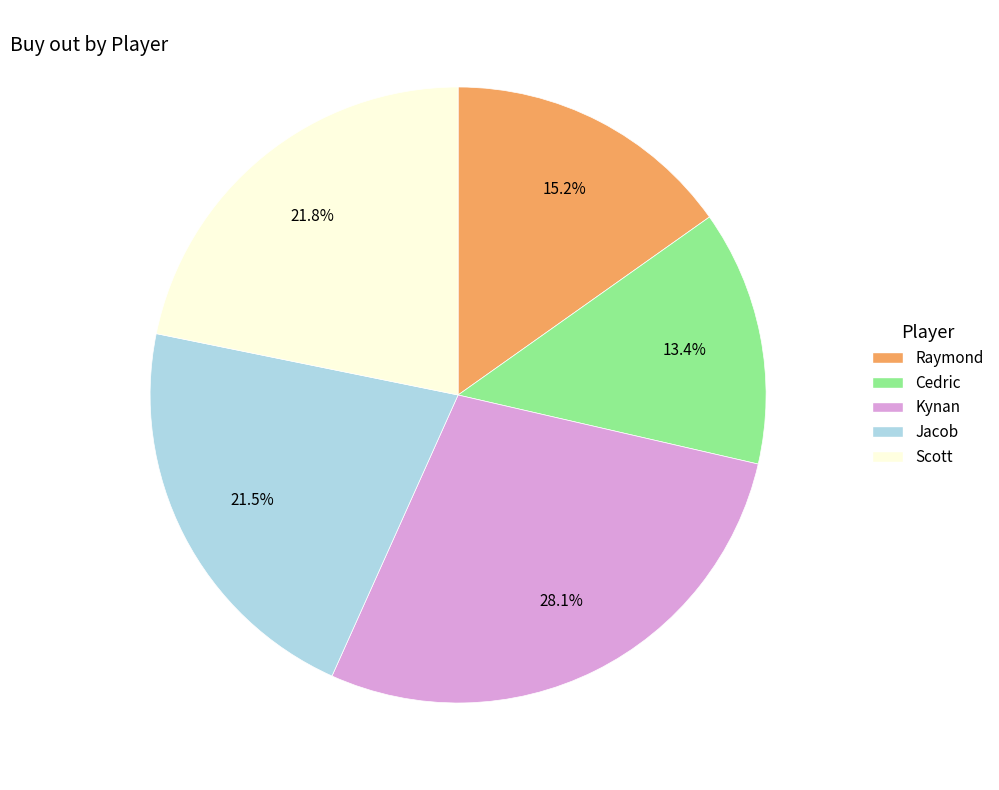

Is there a majority slice in this chart?

No